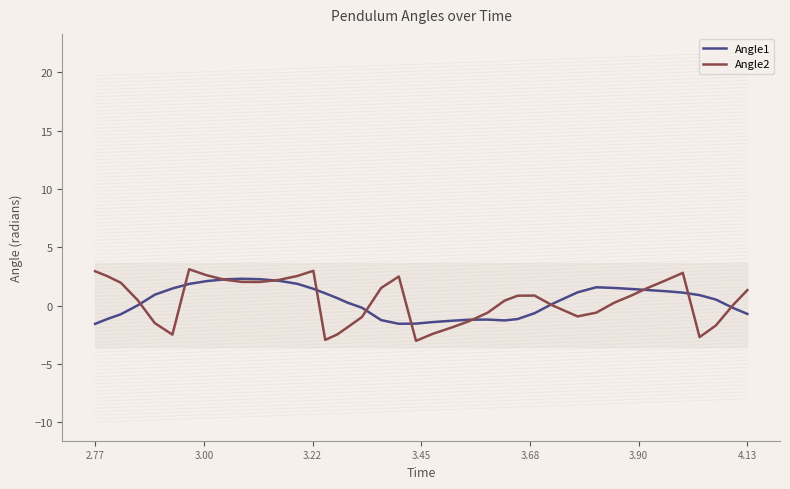

What is the highest value of the Angle1 series?

2.3